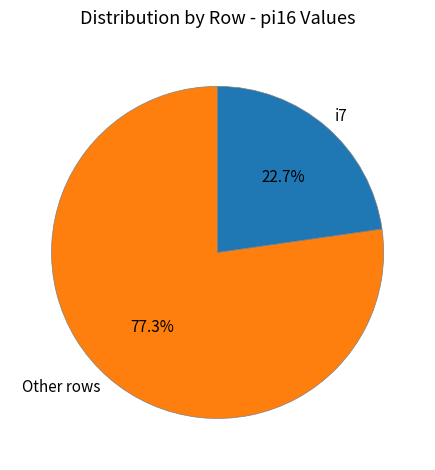

Which category has the smallest portion of the pie?

i7